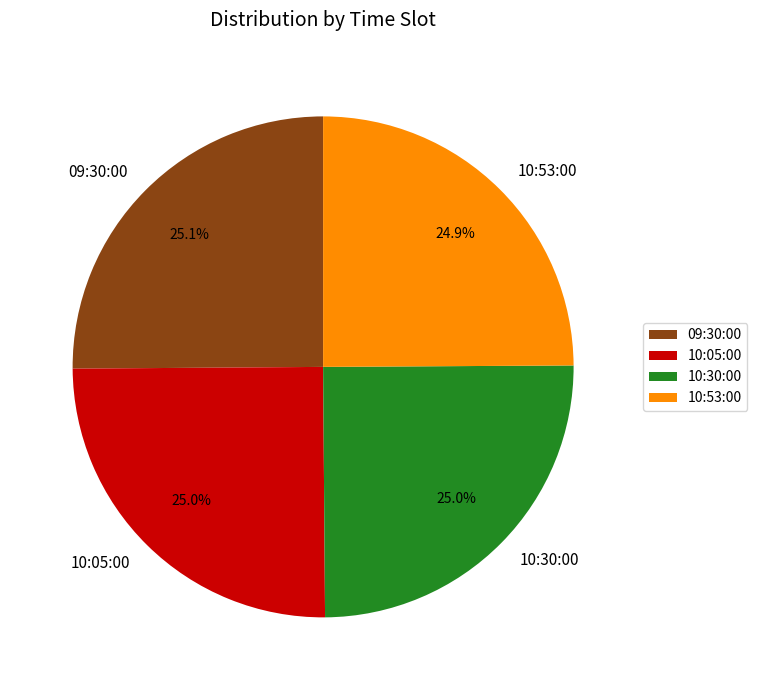

What is the ratio of the value at 10:53:00 to the value at 09:30:00?

1.0